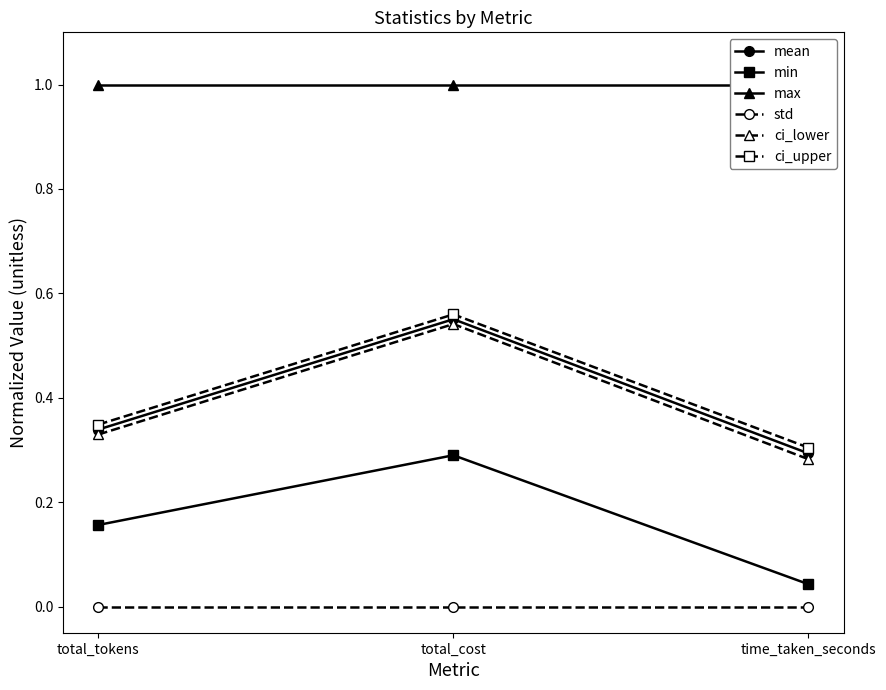

What is the difference between the min values at total_cost and total_tokens?

0.1